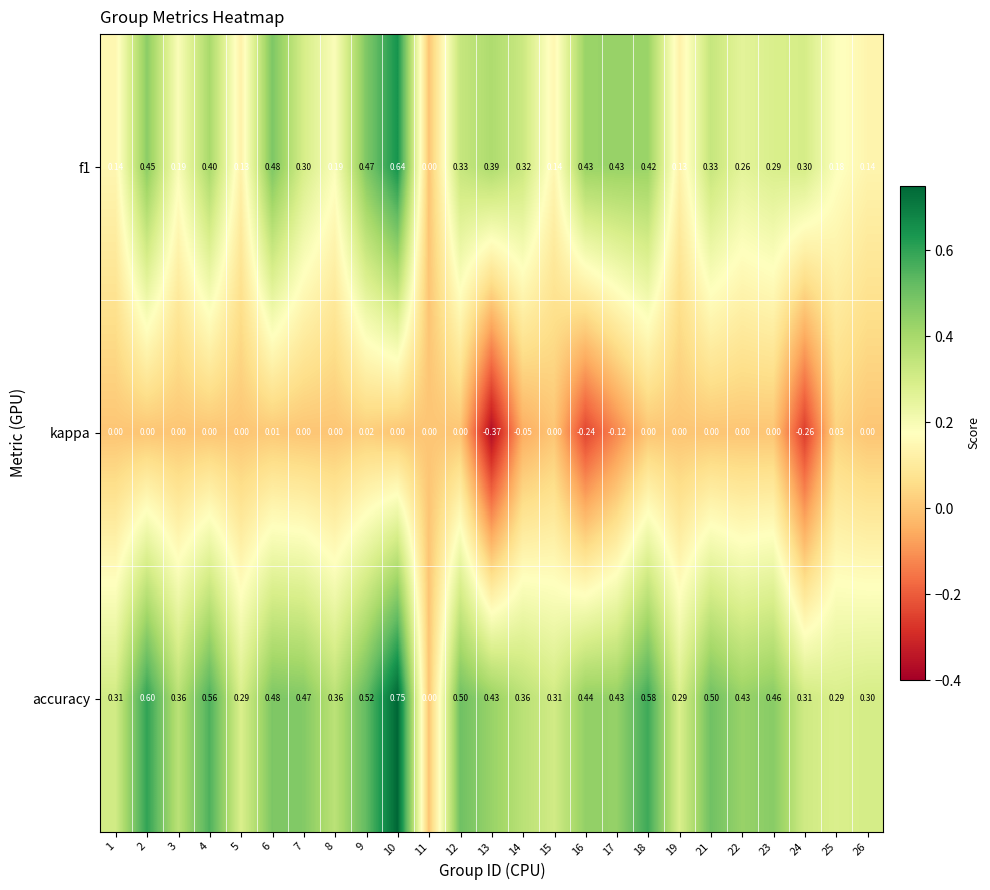

Is the value of accuracy at 21 greater than the value of f1 at 16?

Yes